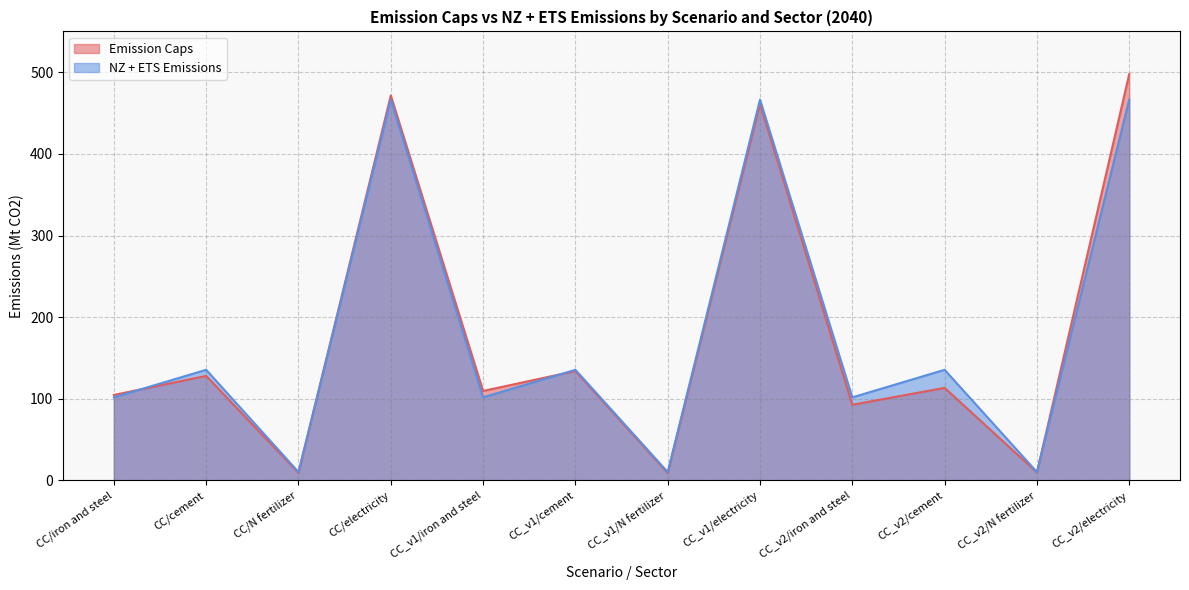

What is the difference between the maximum and minimum values in the Emission Caps series?

488.6